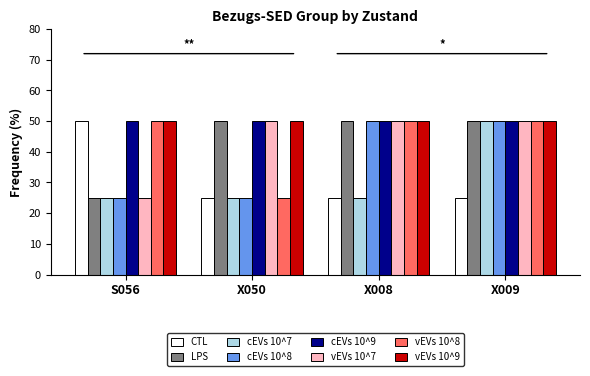

The vEVs 10^9 series shows 31 at X050. True or false?

False